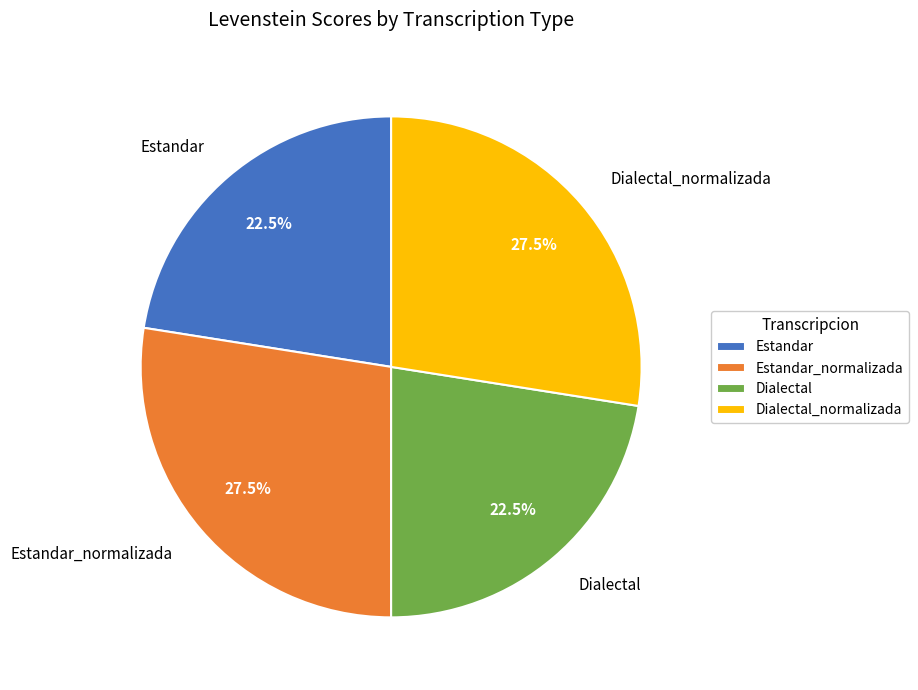

To the nearest percent, what is the combined percentage of Estandar_normalizada and Estandar?

50%